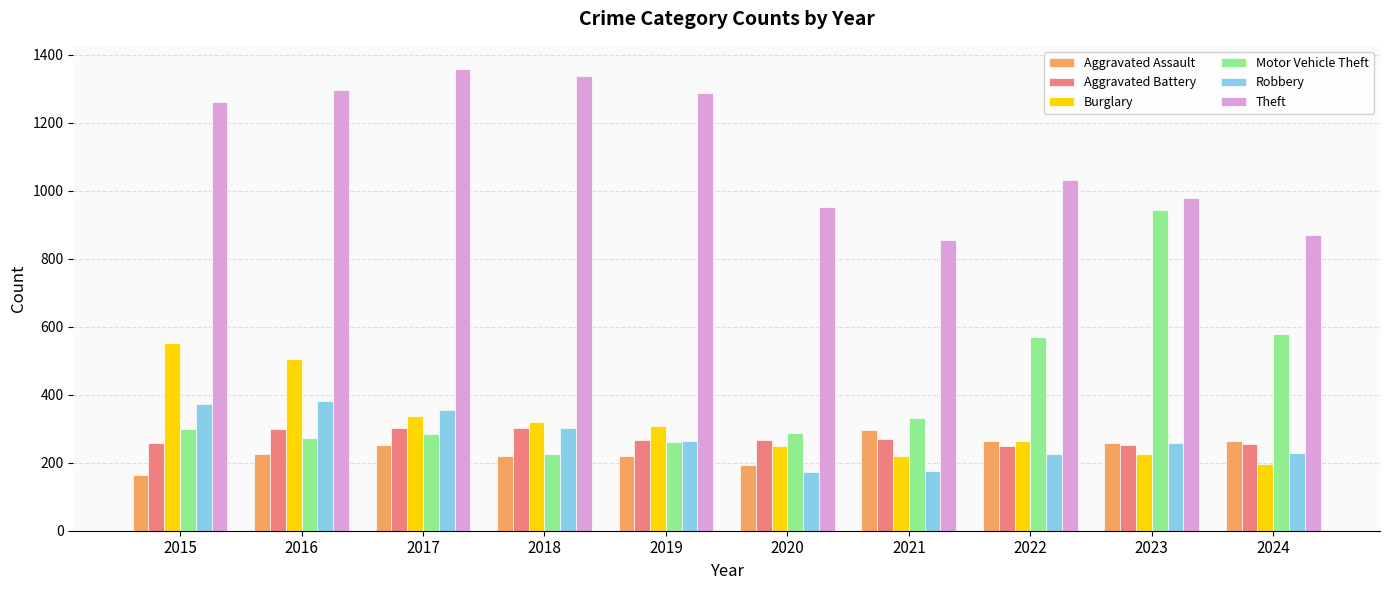

Between 2018 and 2023, which series saw the biggest shift?

Motor Vehicle Theft